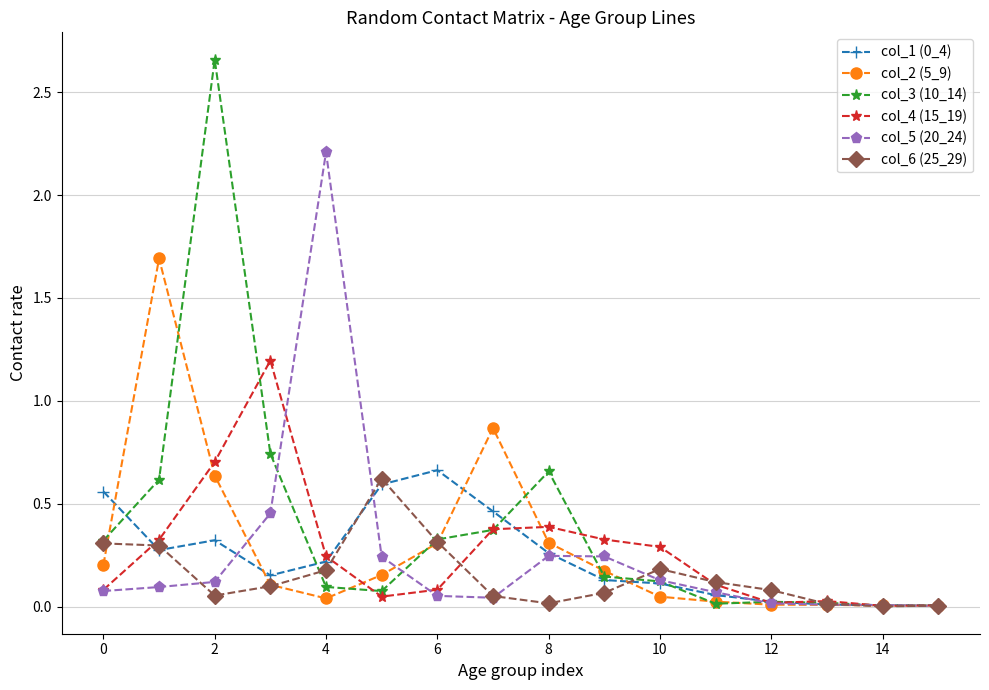

At how many categories does at least one series exceed 1?

4